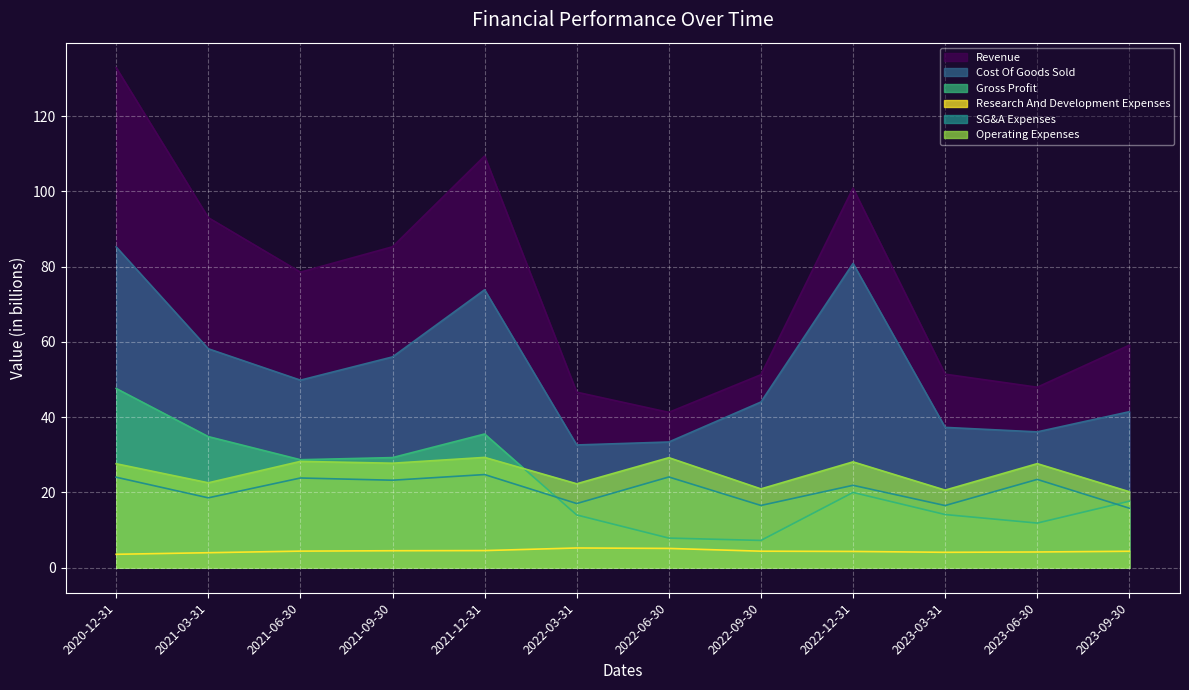

Which series has the largest total across all categories?

Revenue